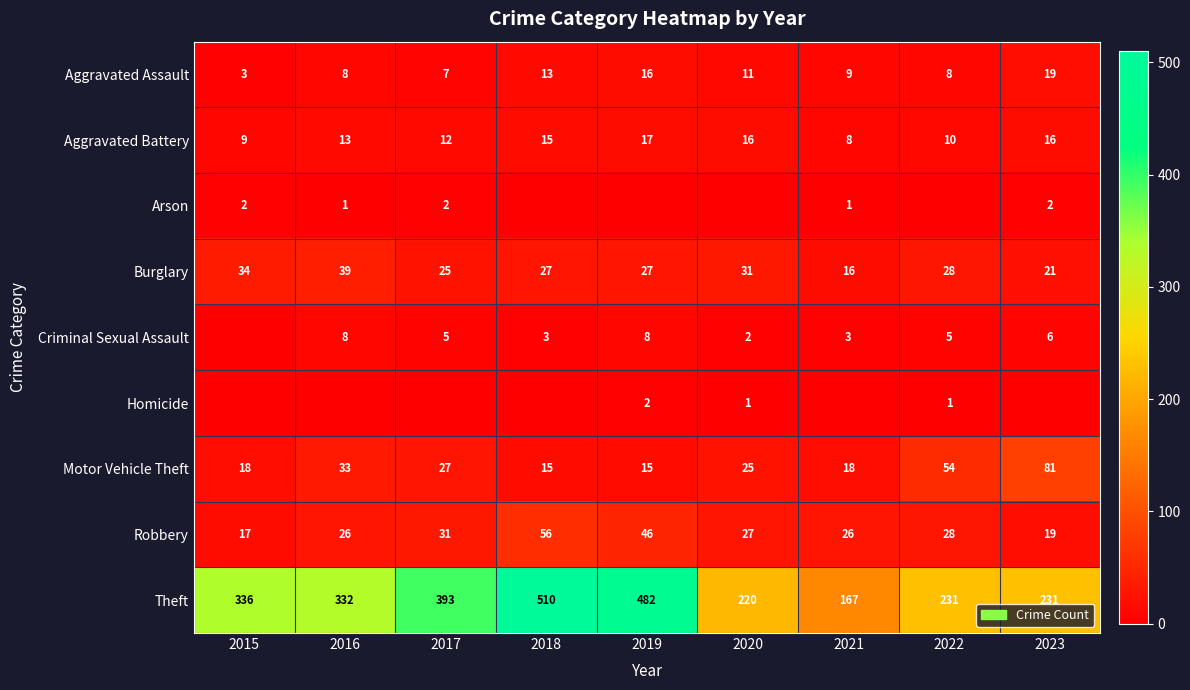

Which has a higher value, 2022 or 2015?

2022